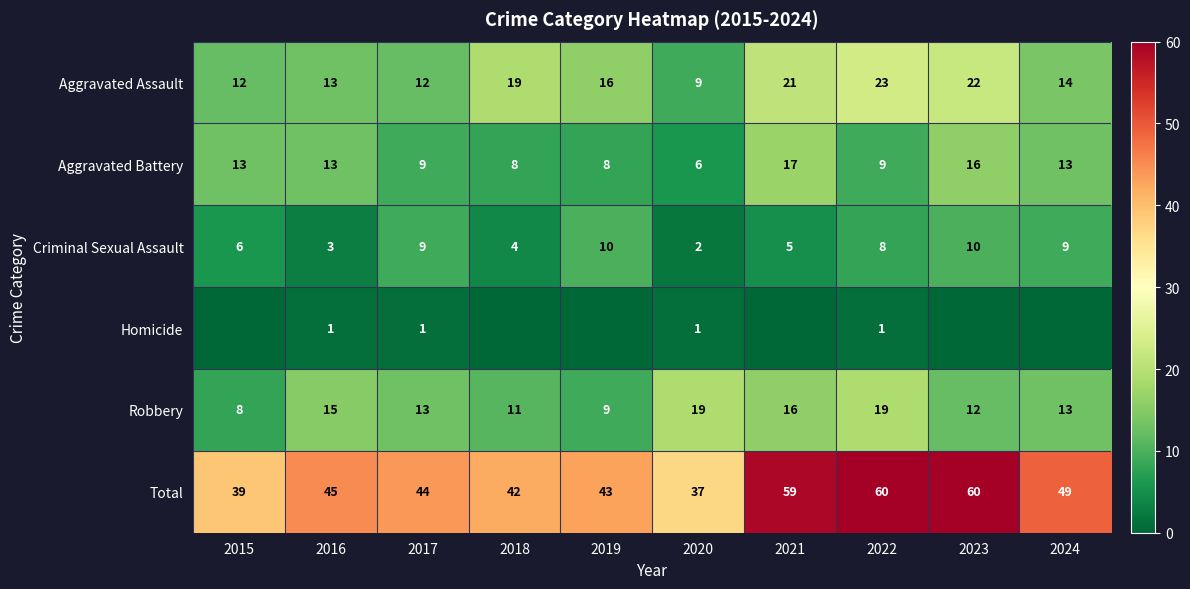

Is the value of Total at 2021 greater than the value of Aggravated Assault at 2021?

Yes